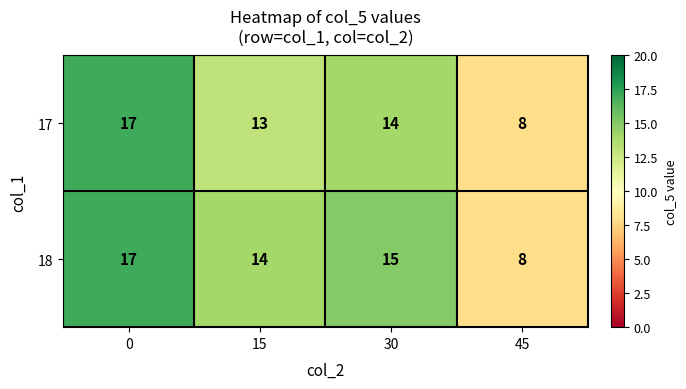

What is the difference between the maximum and minimum values in the 18 series?

9